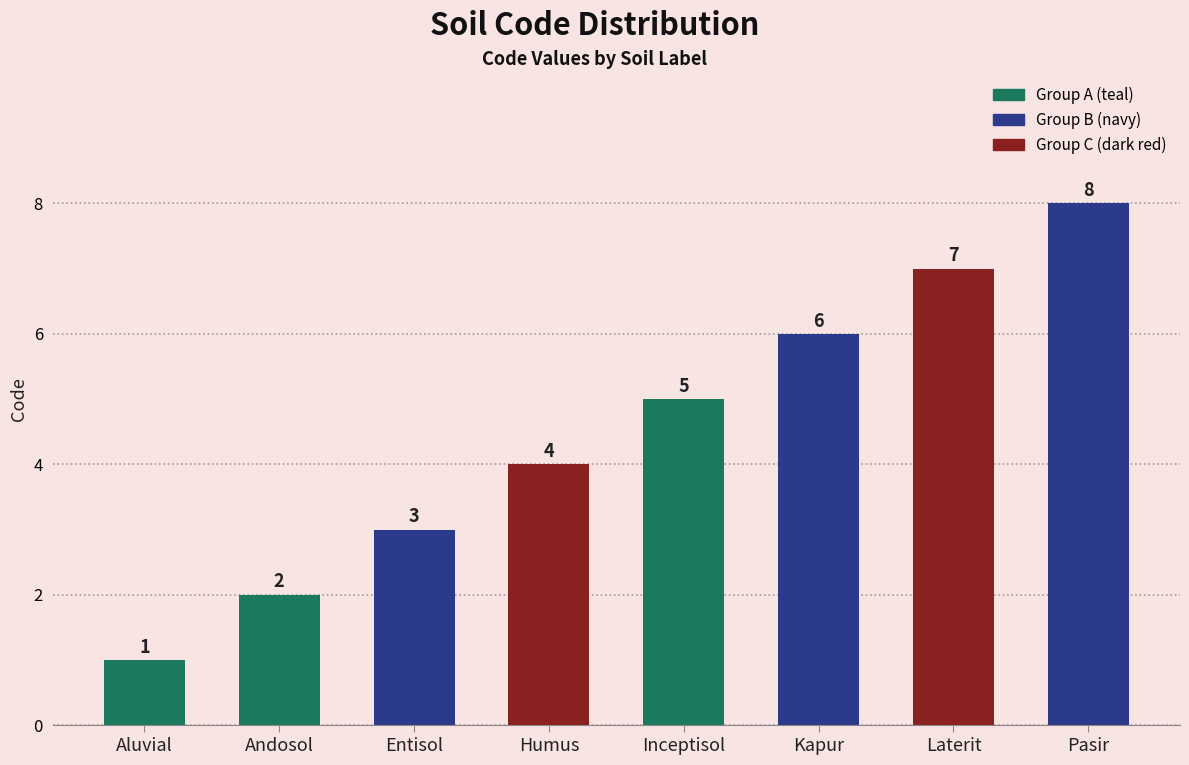

What is the value of the 7th bar from the left?

7